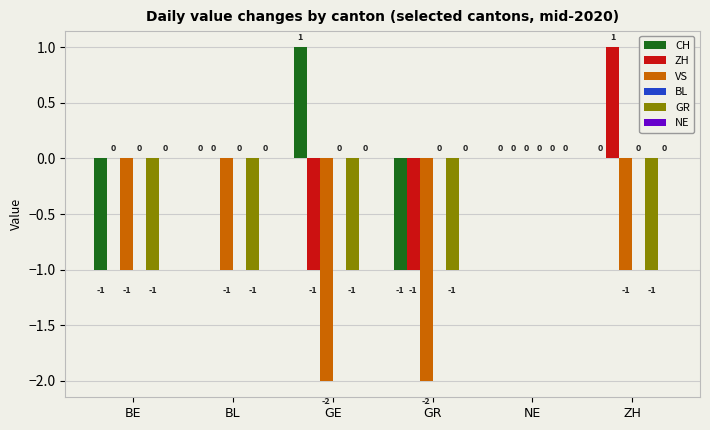

Which series changed the most between GE and NE?

VS